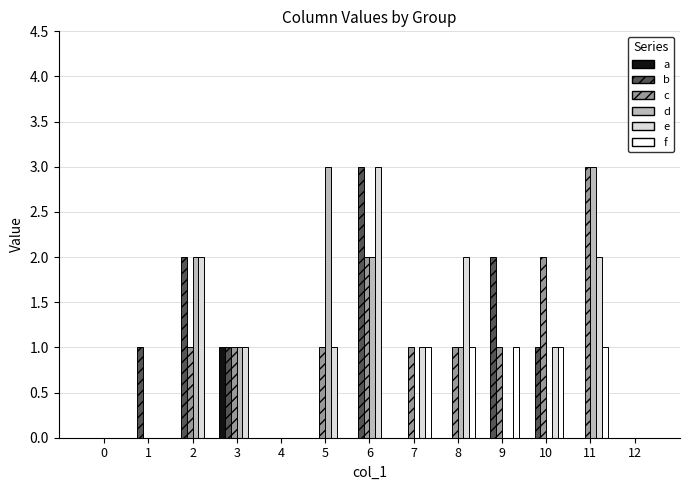

What is the maximum value shown in the chart?

3